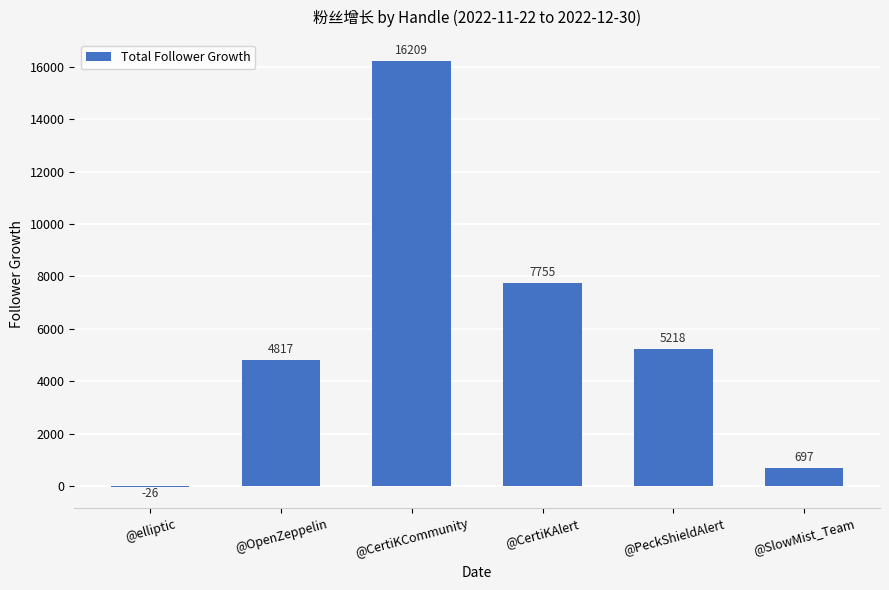

How many distinct data groups are displayed?

1